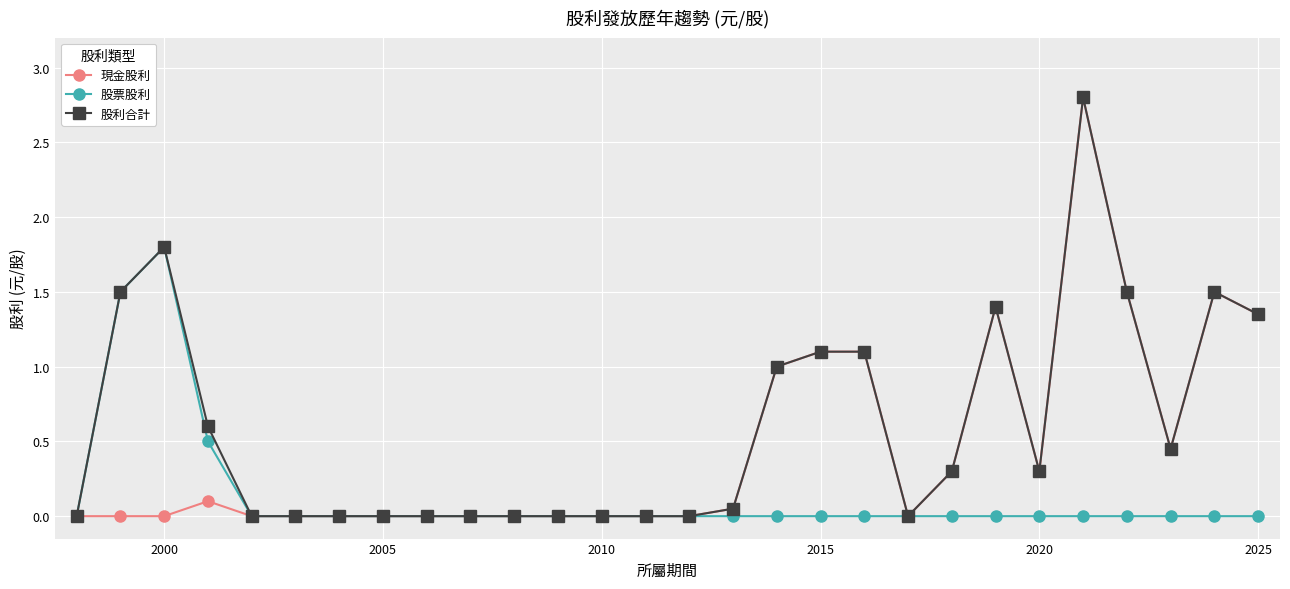

How many series are shown in this chart?

3